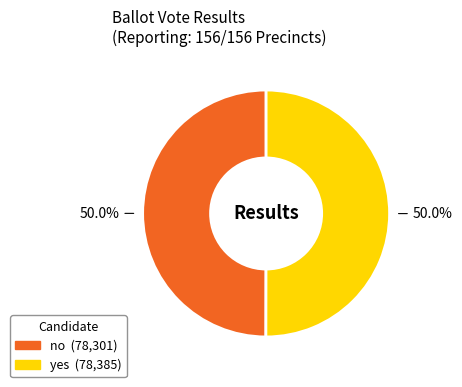

How many slices are in this pie chart?

2